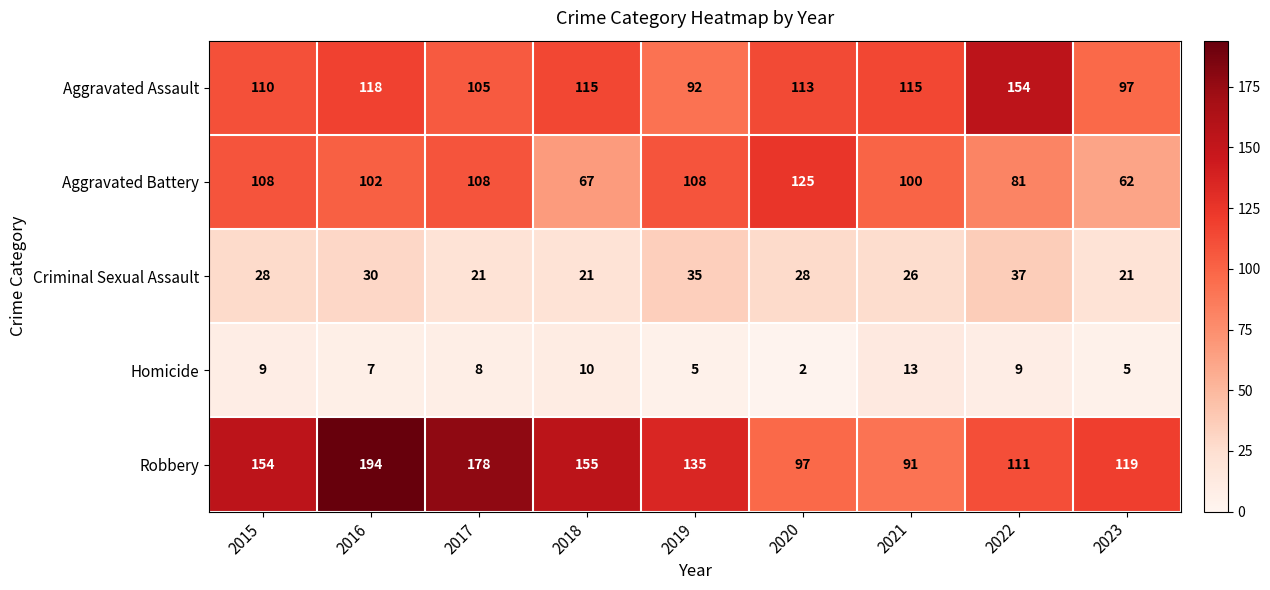

What is the sum of the Homicide values at 2019 and 2016?

12